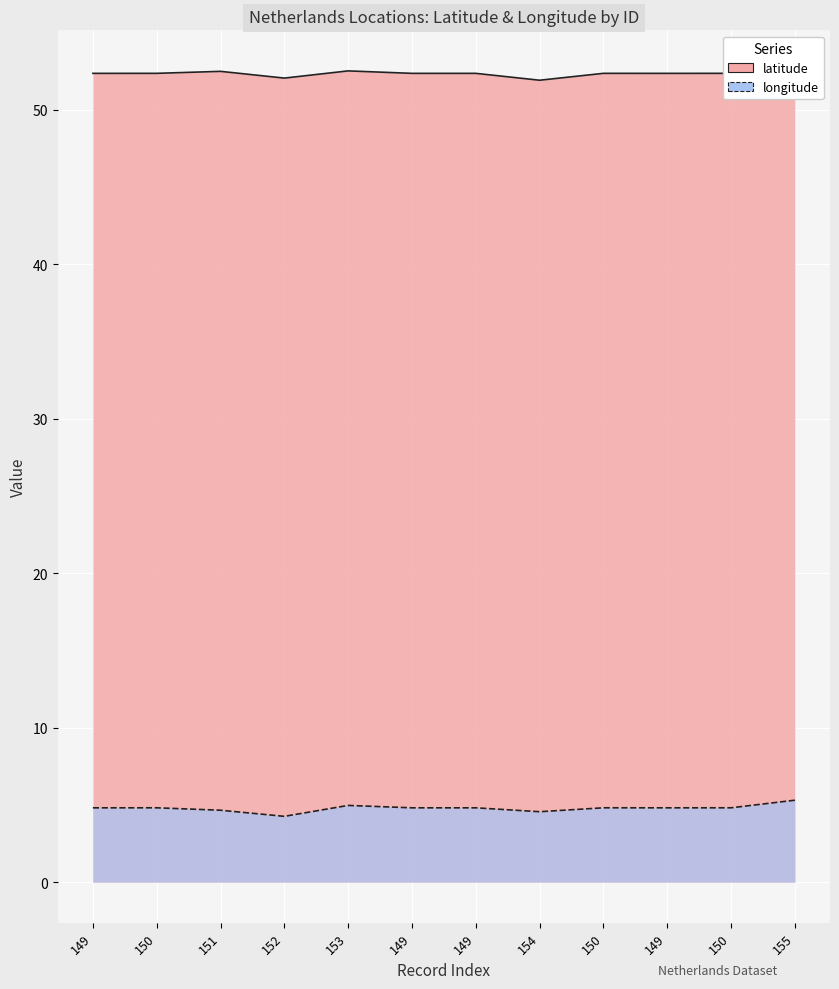

At which label does latitude first exceed 52?

149